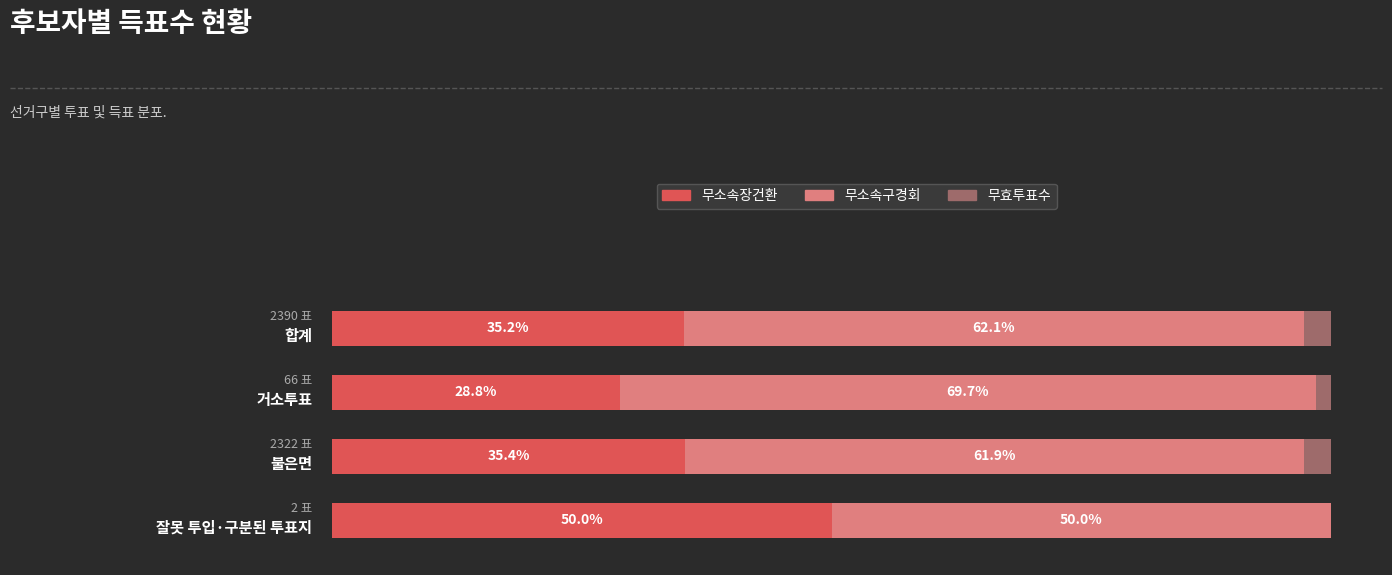

What are all the series names shown in the legend?

무소속장건환, 무소속구경회, 무효투표수